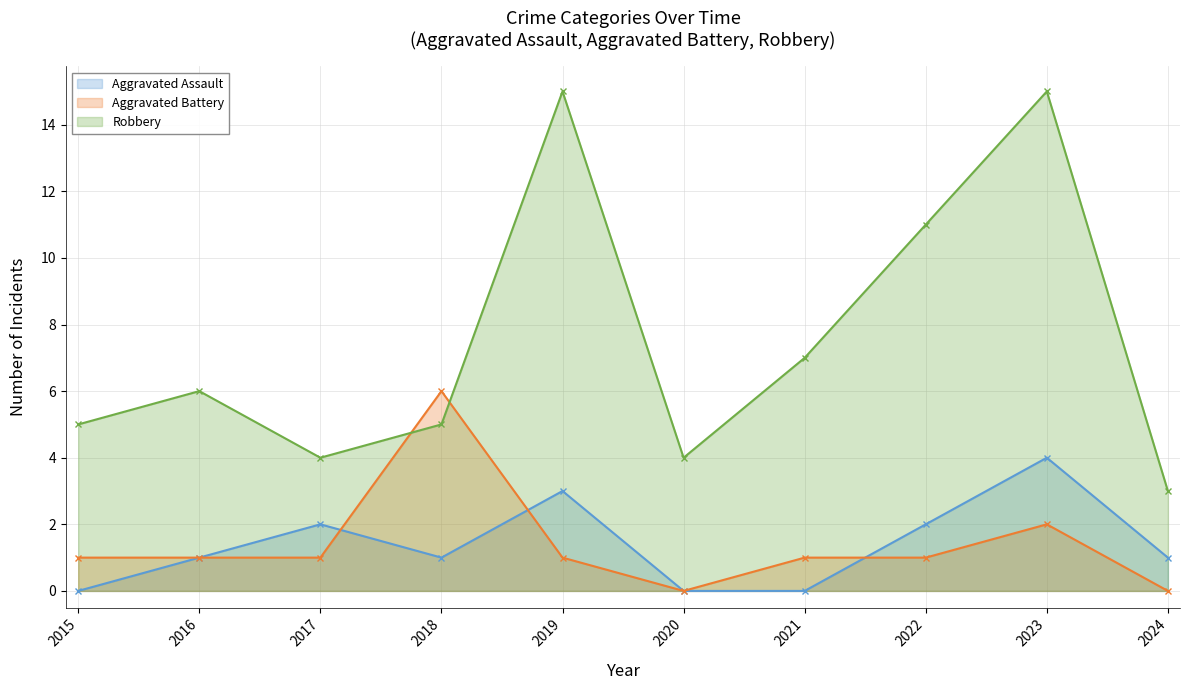

At which category is the sum across all series the highest?

2023